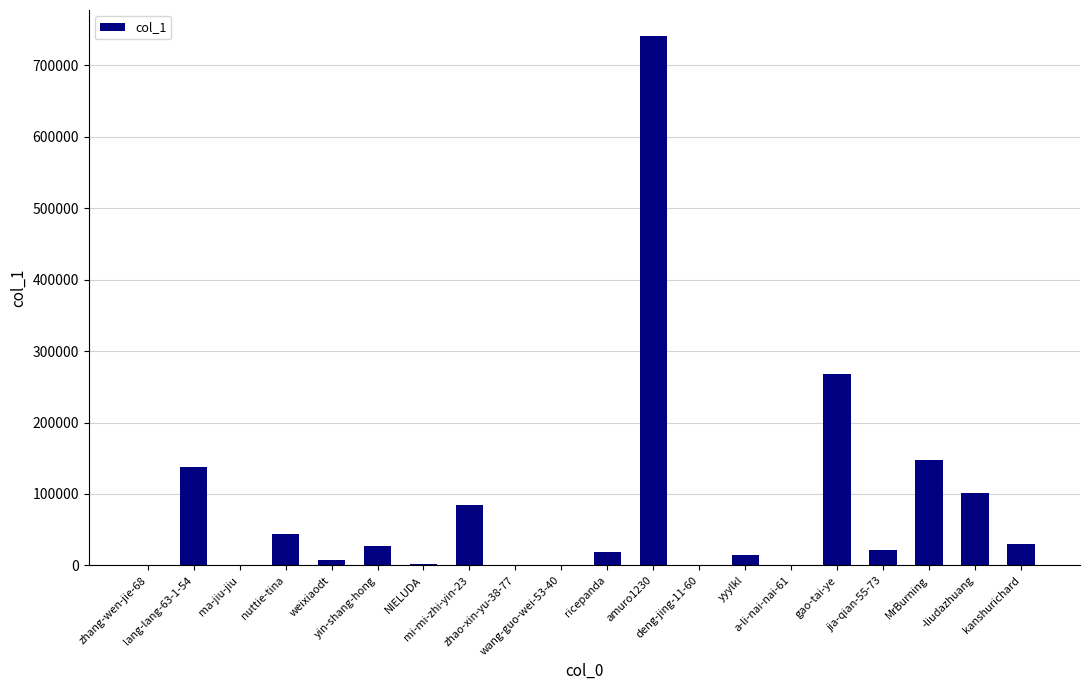

What is the maximum value shown in the chart?

740339